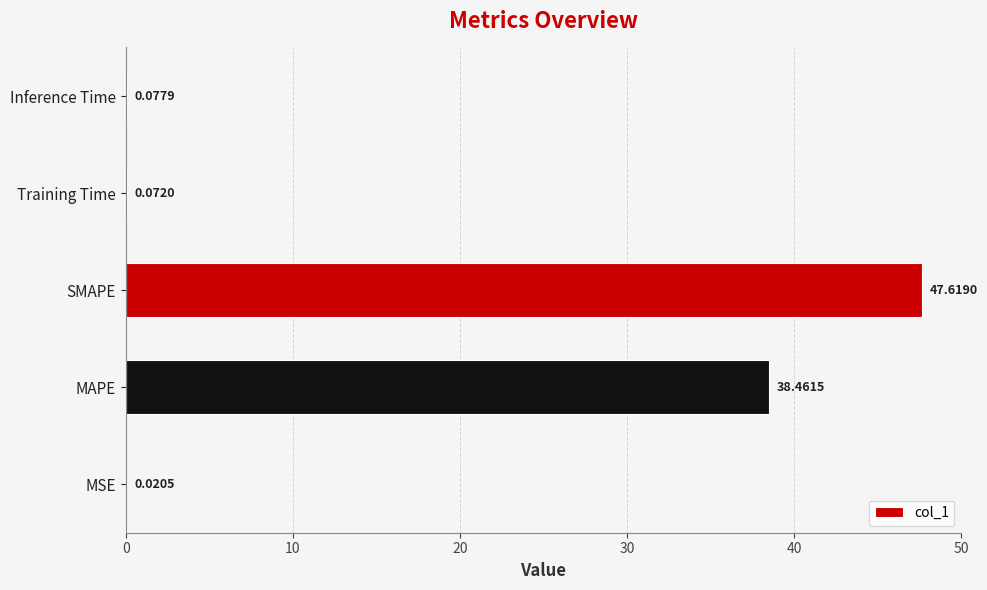

Count the number of categories in the chart.

5